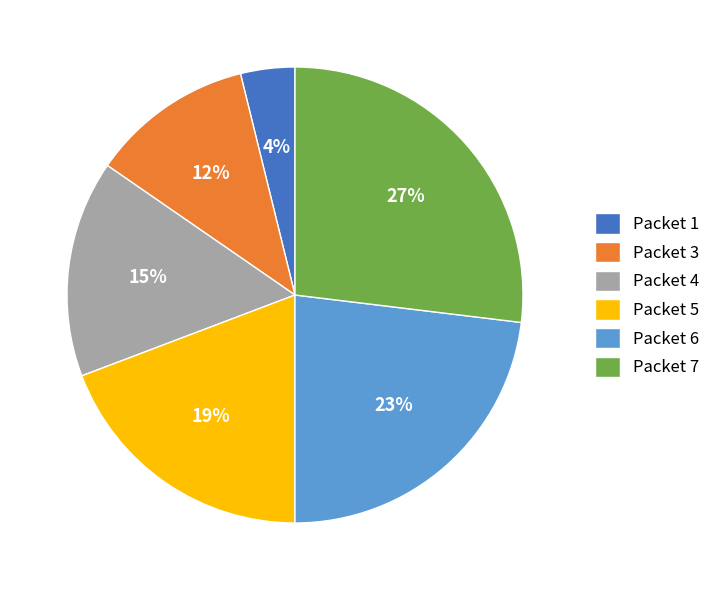

Combined, do Packet 5 and Packet 3 account for over 50%?

No